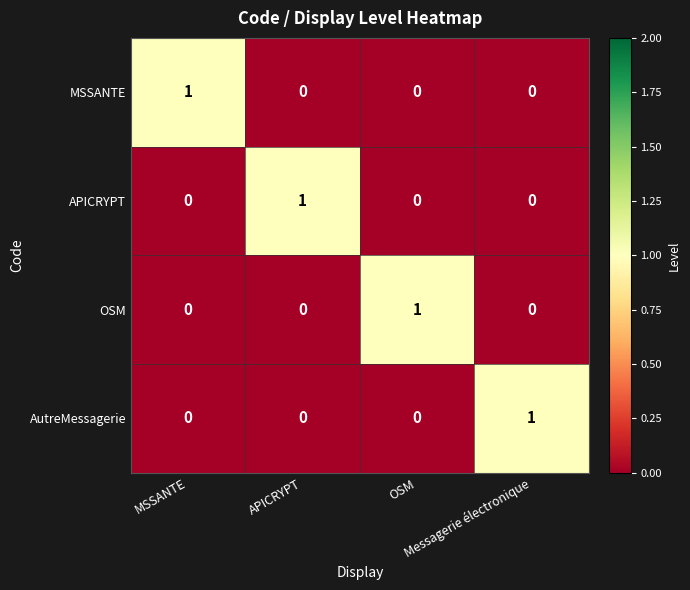

At how many categories does at least one series exceed 0?

4